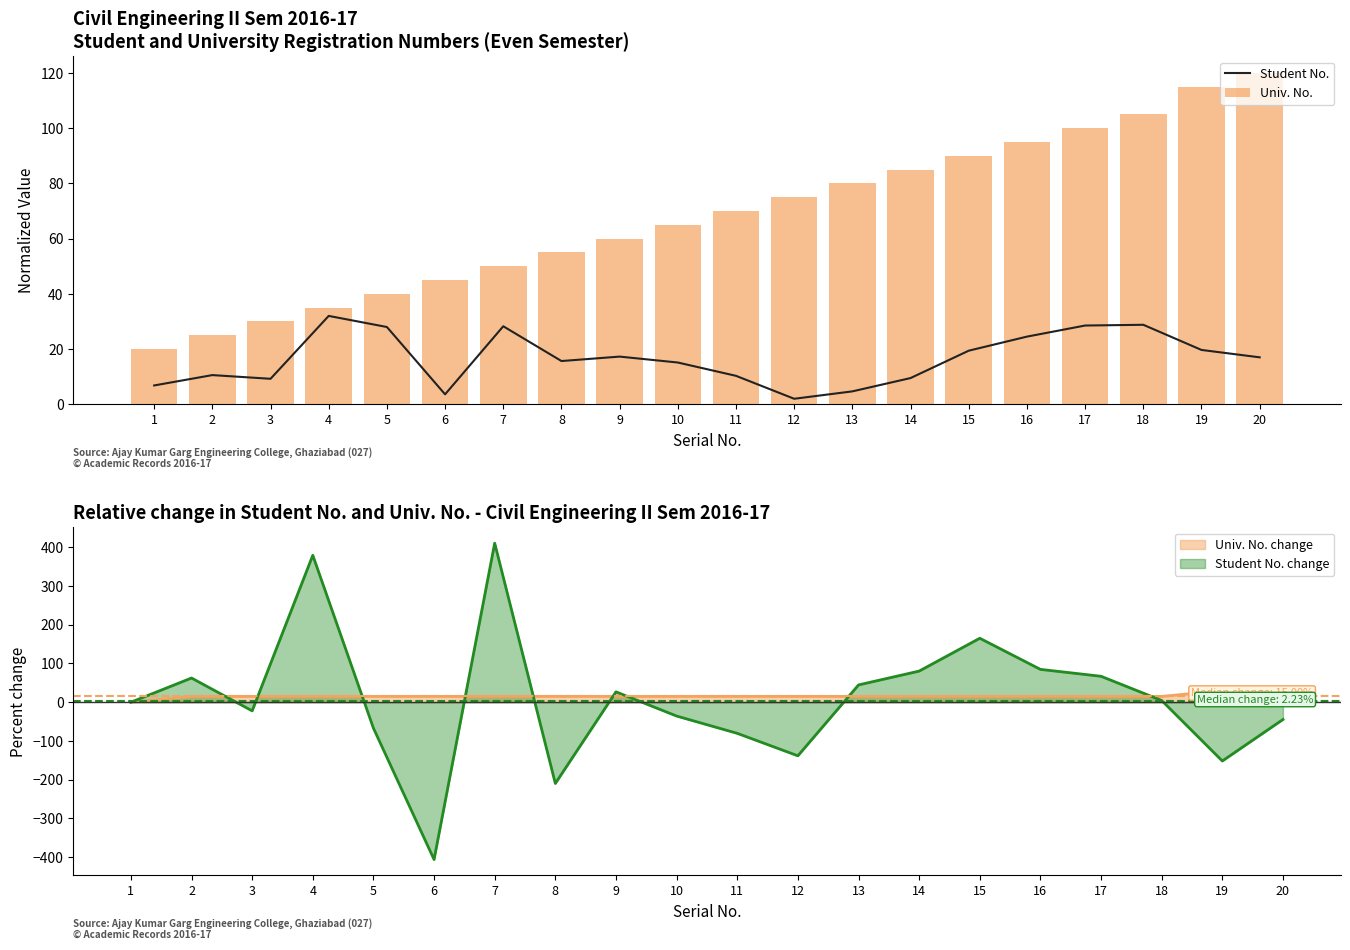

Is the value of Univ. No. at 20 greater than the value of Student No. at 4?

Yes